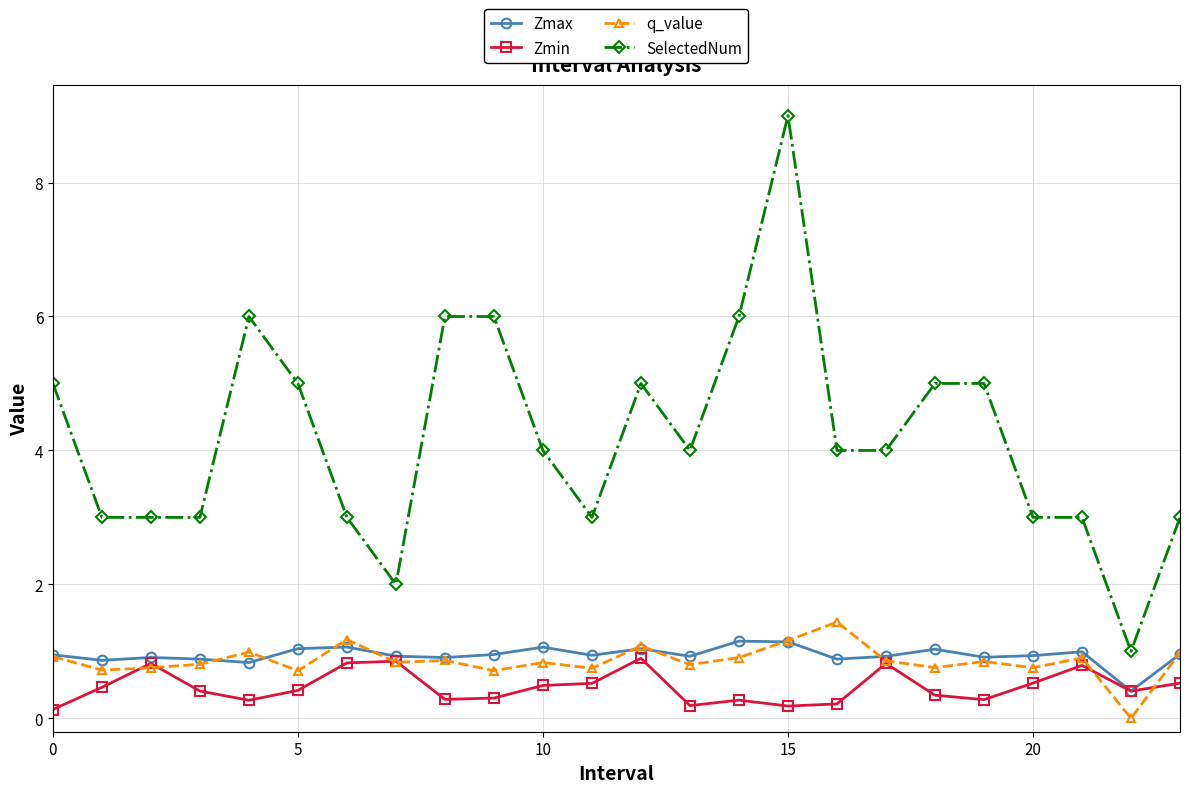

Which series has the widest spread of values?

SelectedNum